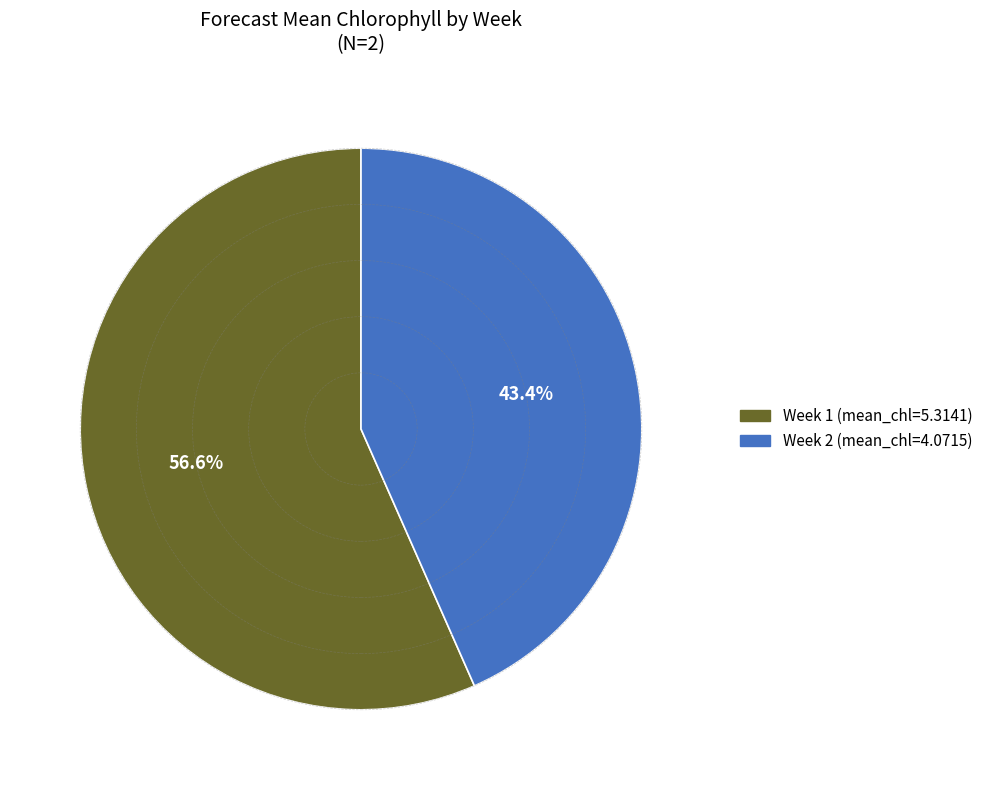

What percentage is NOT represented by Week 1?

43.4%